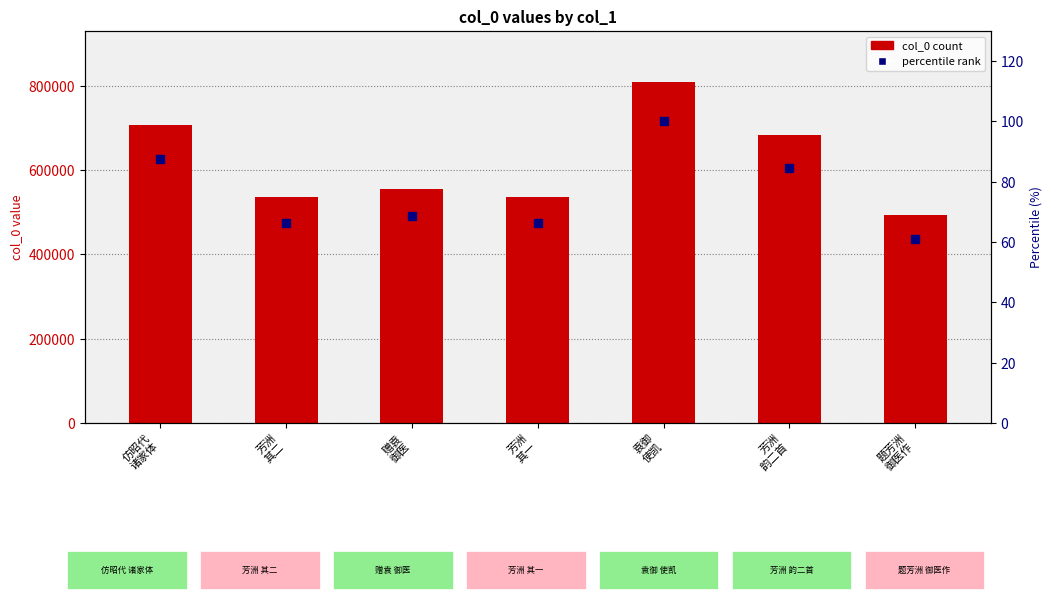

Which series has the widest spread of Y values?

col_0